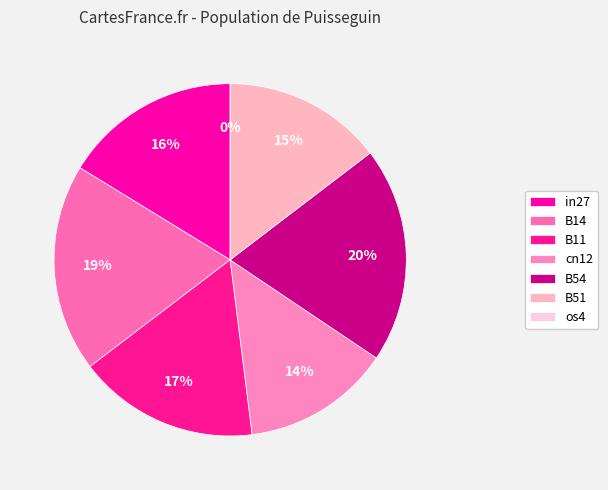

What is the largest slice in the pie chart?

B54